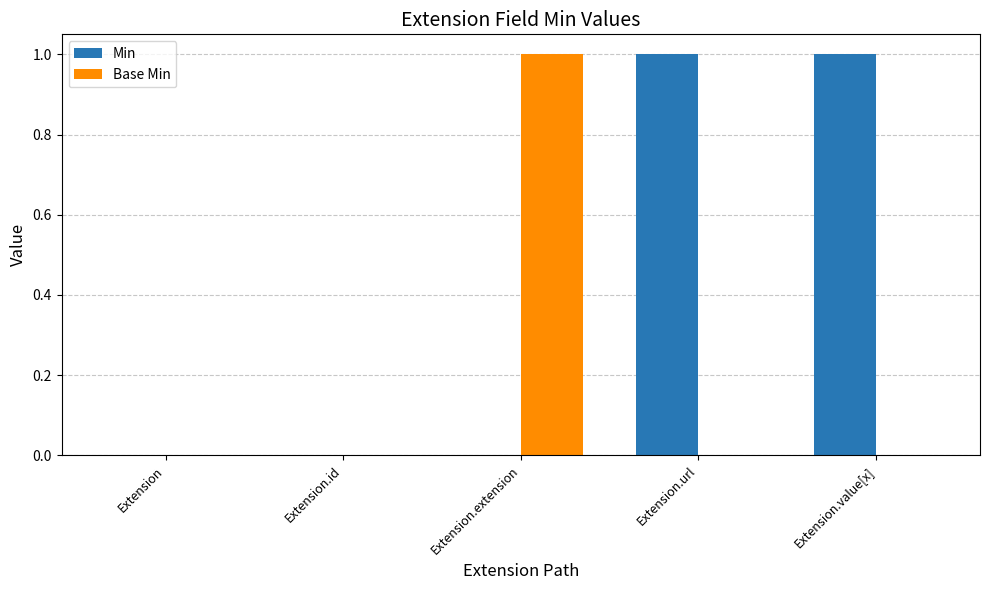

Which series has the largest total across all categories?

Min